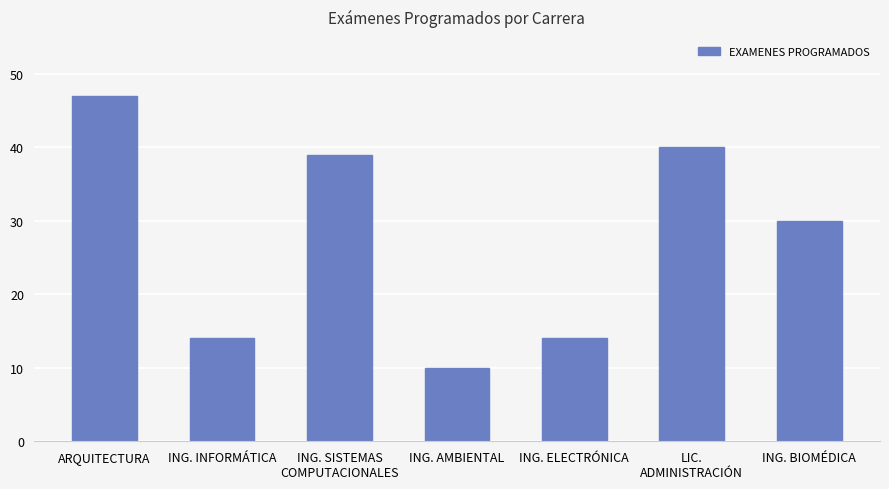

Which label corresponds to the largest value in the chart?

ARQUITECTURA